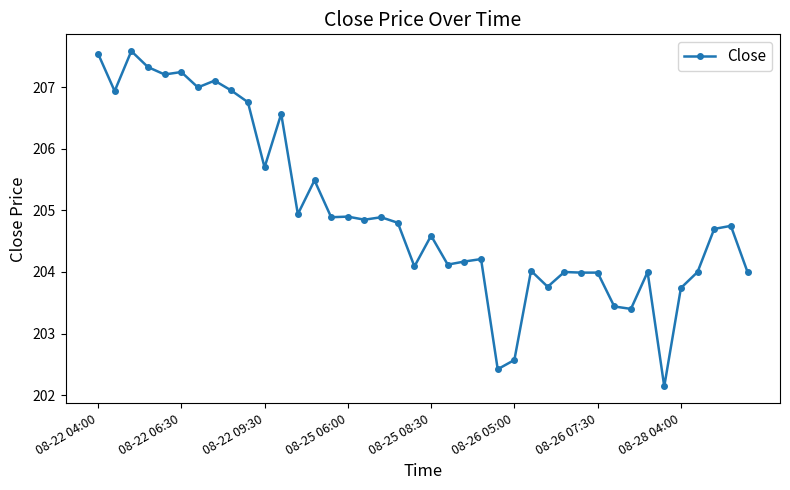

How many series are shown in this chart?

1